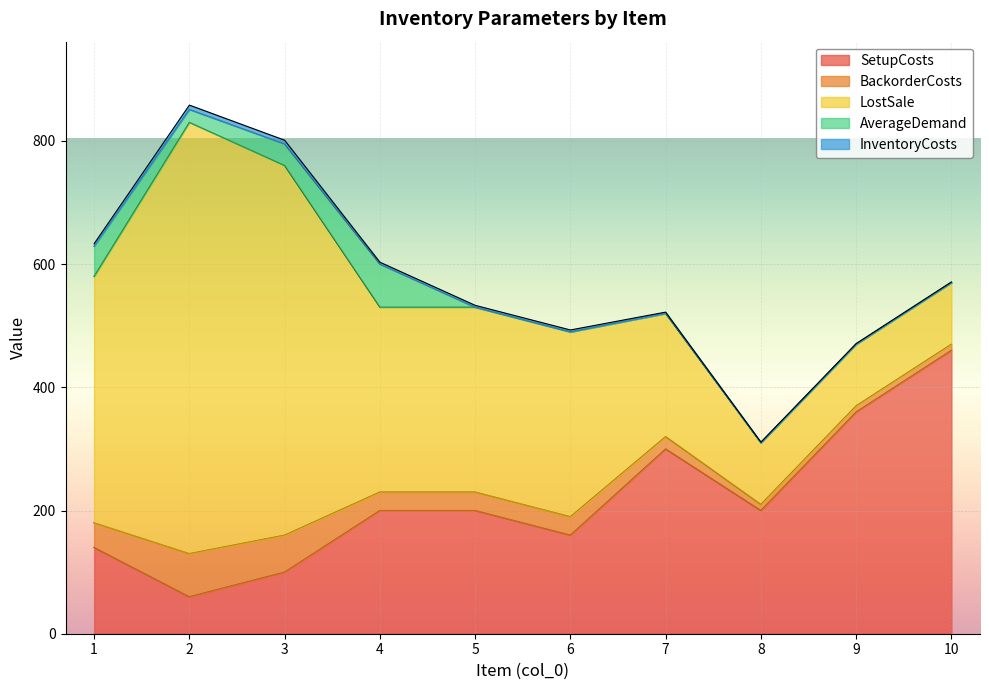

At which category is the sum across all series the highest?

2